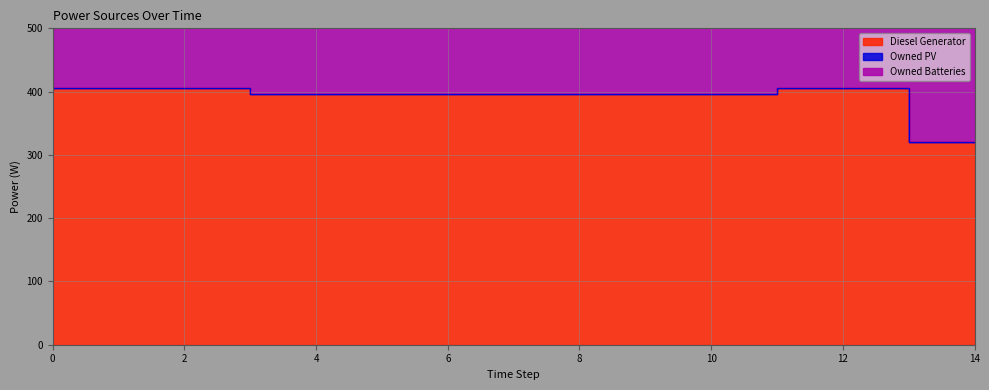

At which category is the sum across all series the highest?

3